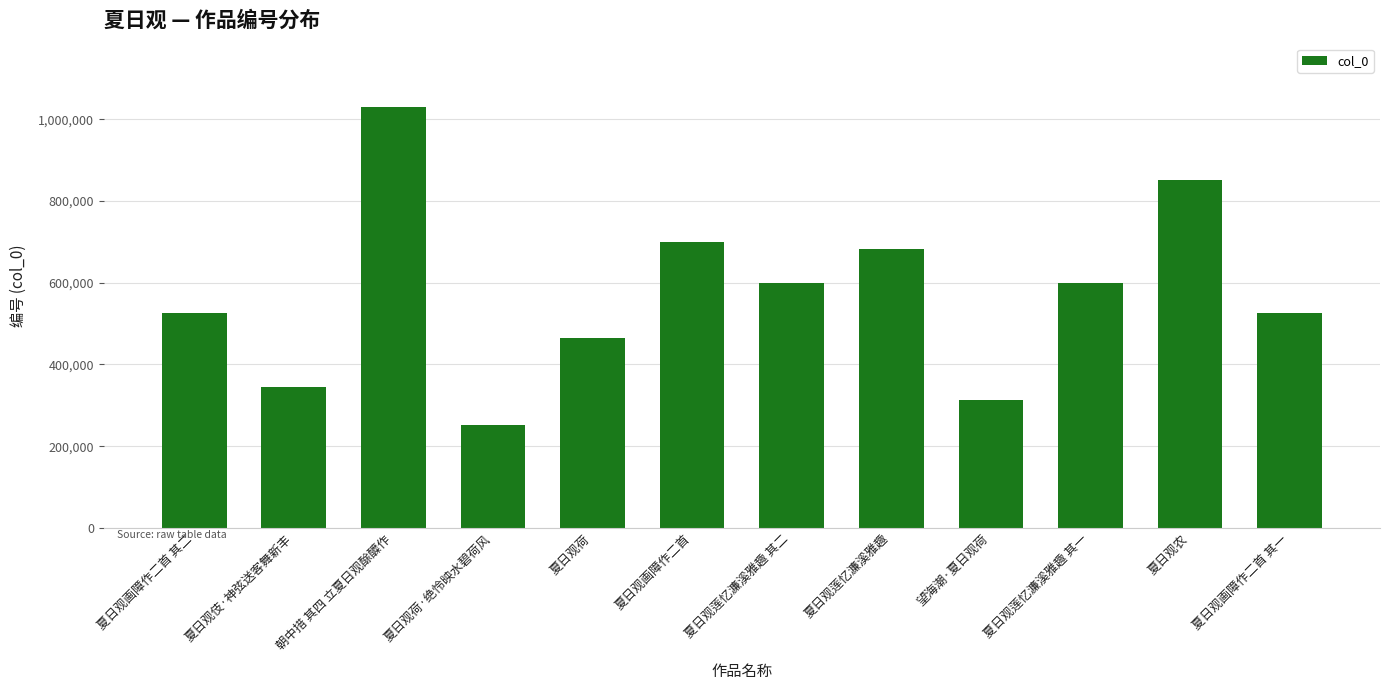

What is the difference between the maximum and minimum values?

778279